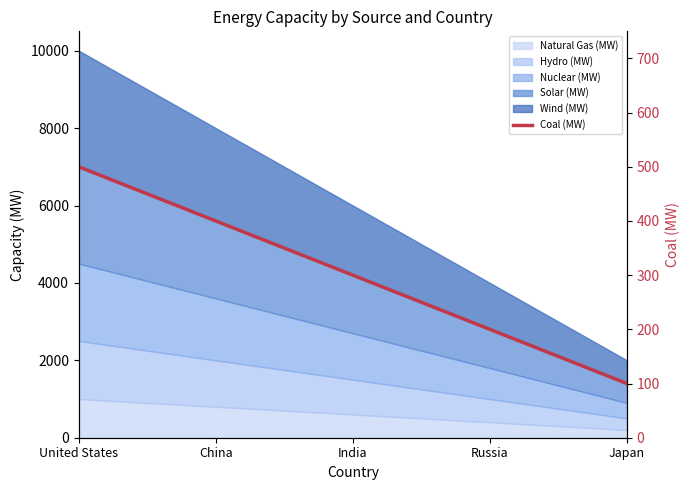

Rank the categories by value from highest to lowest.

United States, China, India, Russia, Japan